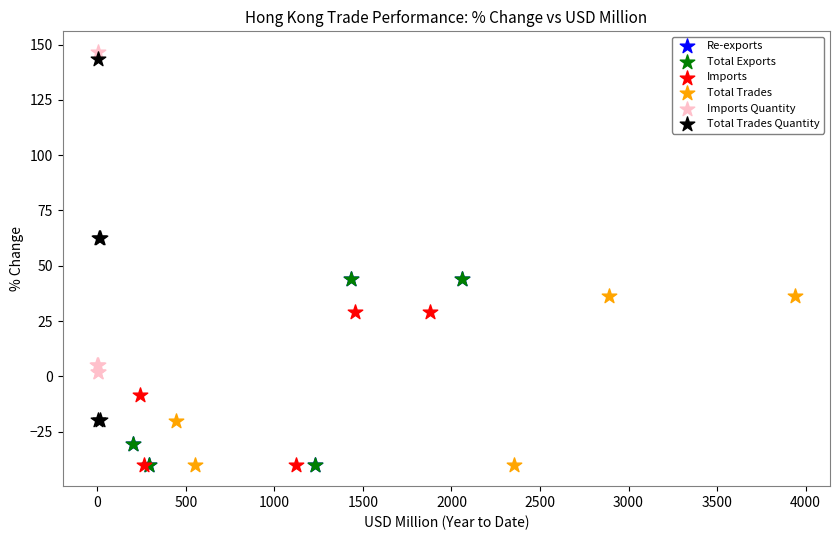

What are all the series names shown in the legend?

Re-exports, Total Exports, Imports, Total Trades, Imports Quantity, Total Trades Quantity